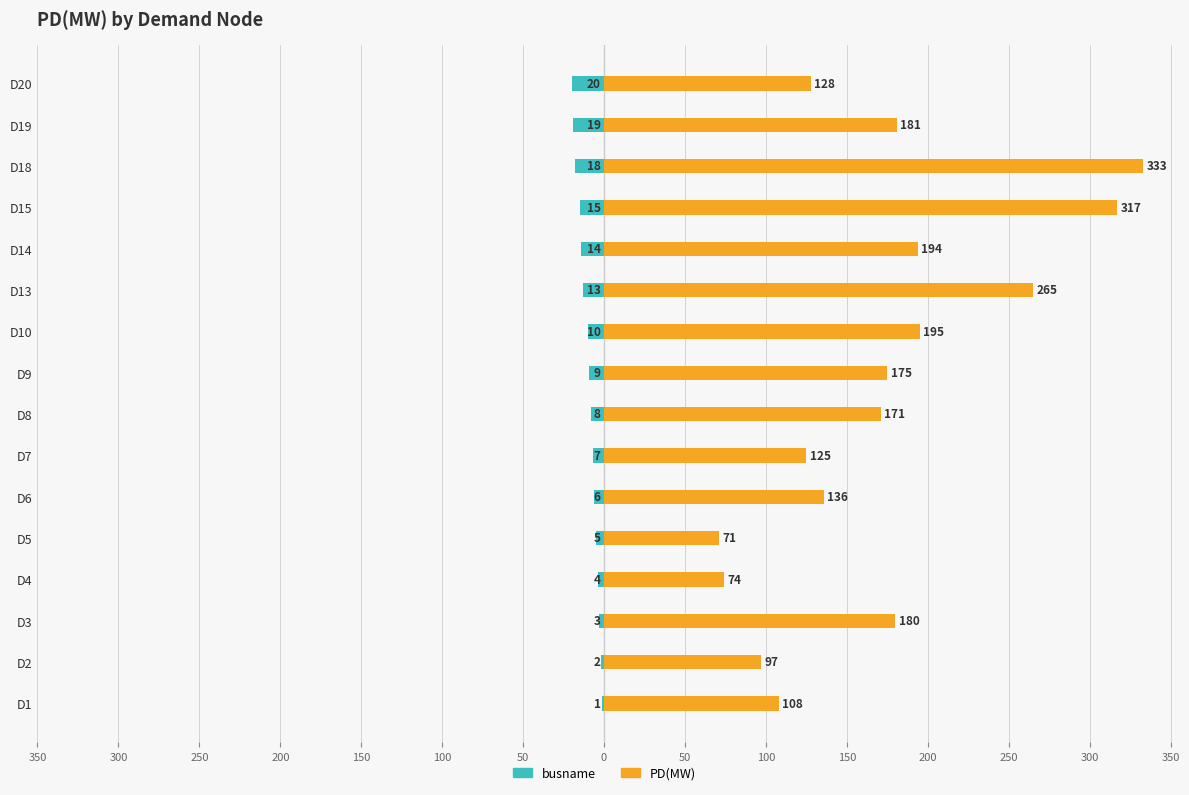

The value of PD(MW) at D9 is 175. True or false?

True